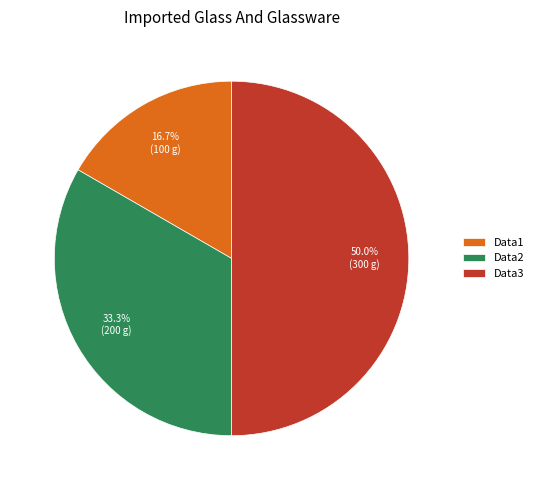

What percentage is the Data3 slice, to the nearest percent?

50%